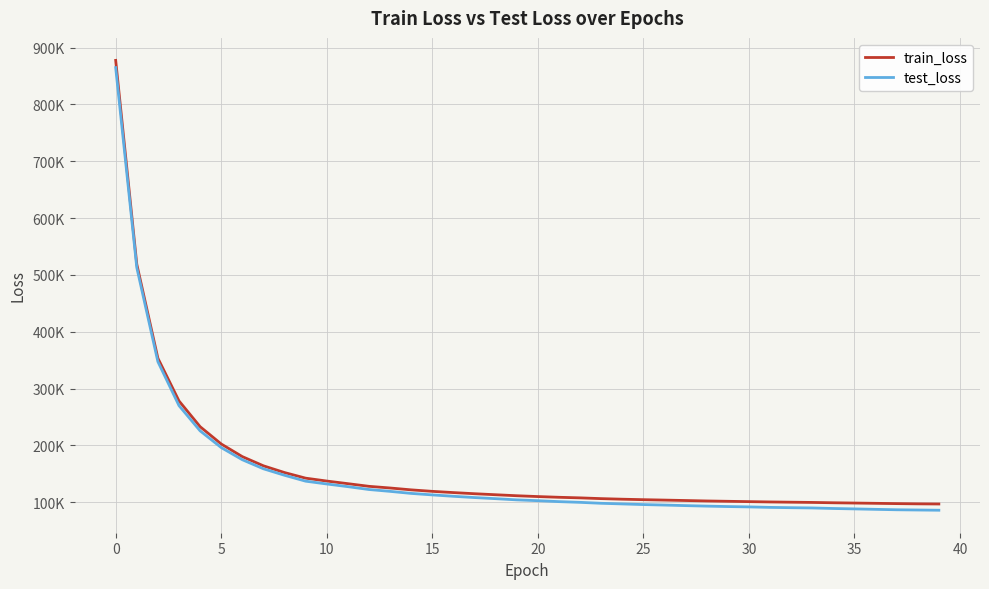

Reading right to left, extract all data points from this chart.

train_loss: 96897.3	97147.7	97551.3	98066.4	98562.6	99035.8	99627.4	100033.7	100480.9	101046.1	101625.8	102221.6	103001.9	103757.0	104479.8	105319.5	106328.9	107665.6	108686.9	109964.1	111417.0	113171.5	114958.1	116972.4	119130.4	121754.1	125038.6	127972.9	132647.5	137264.8	142336.4	152200.0	164057.4	180227.9	202461.7	232903.1	278182.6	353342.5	518711.4	877382.9
test_loss: 85915.7	86309.1	86726.9	87473.1	88255.7	88967.7	89924.9	90377.4	90919.5	91776.3	92383.1	93145.9	94028.5	95004.8	95880.2	97006.6	98127.0	99786.1	101047.9	102709.9	104138.4	106261.2	108212.9	110438.4	112885.1	115505.1	119113.6	122364.9	127399.2	132106.6	137045.4	147408.4	158848.8	174772.0	196180.7	225590.0	269975.2	347261.6	512897.9	864668.5